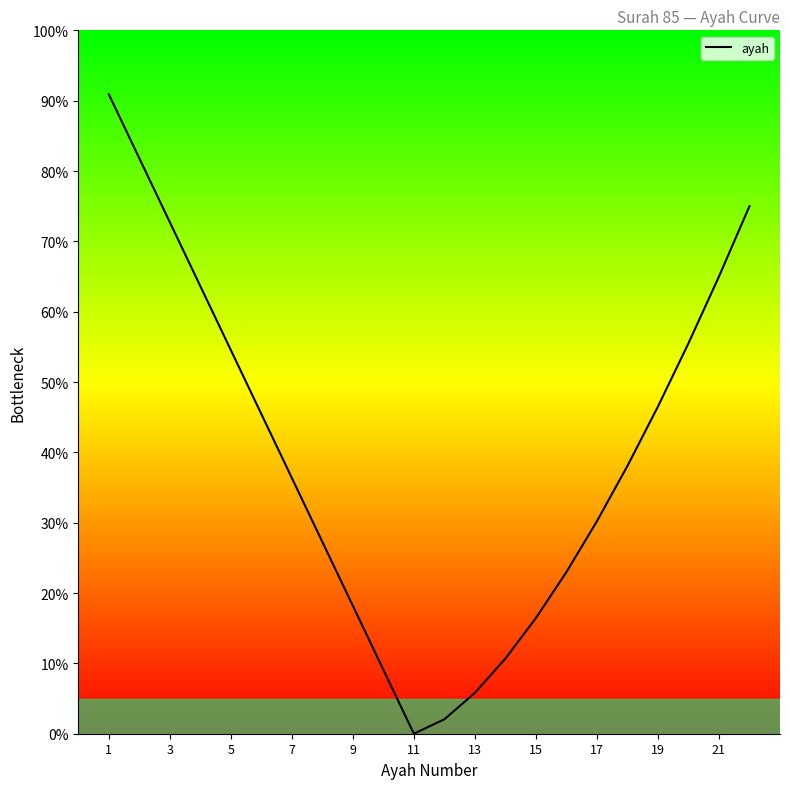

Is this an area chart (filled region under the line)?

No